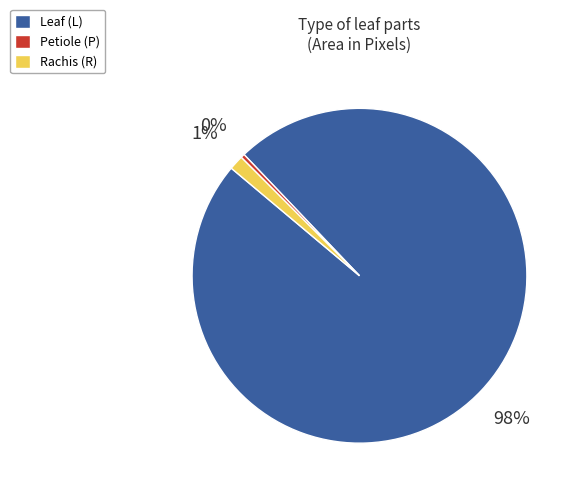

True or false: Rachis (R) accounts for 7% of the total.

False